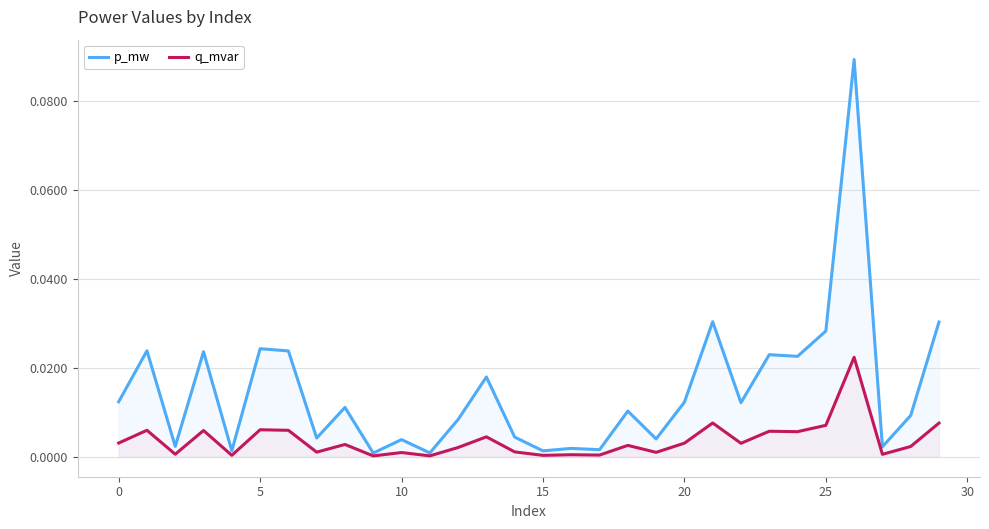

True or false: p_mw and q_mvar intersect in this chart.

False